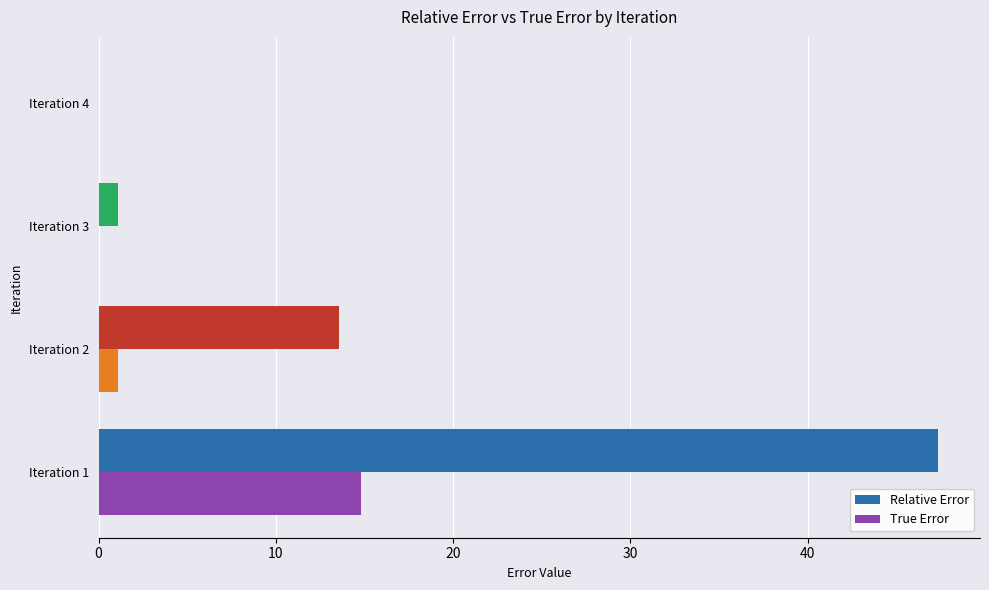

Where is Relative Error nearest to the value 23?

Iteration 2